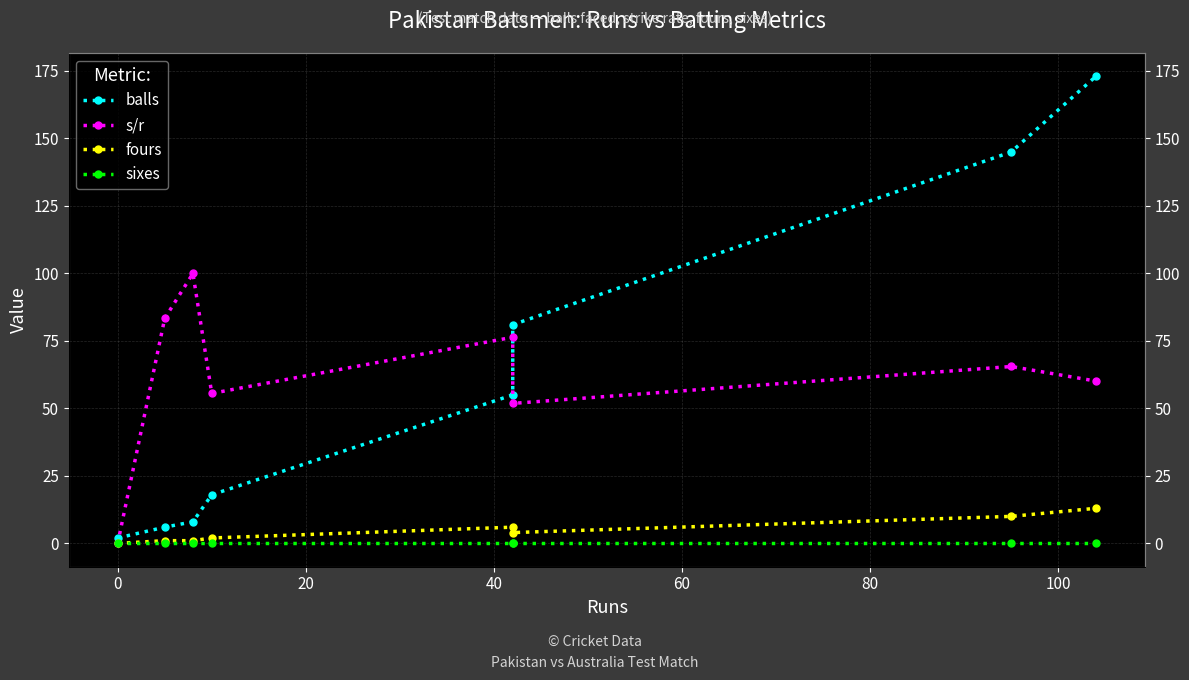

What is the average value of the balls series?

61.0